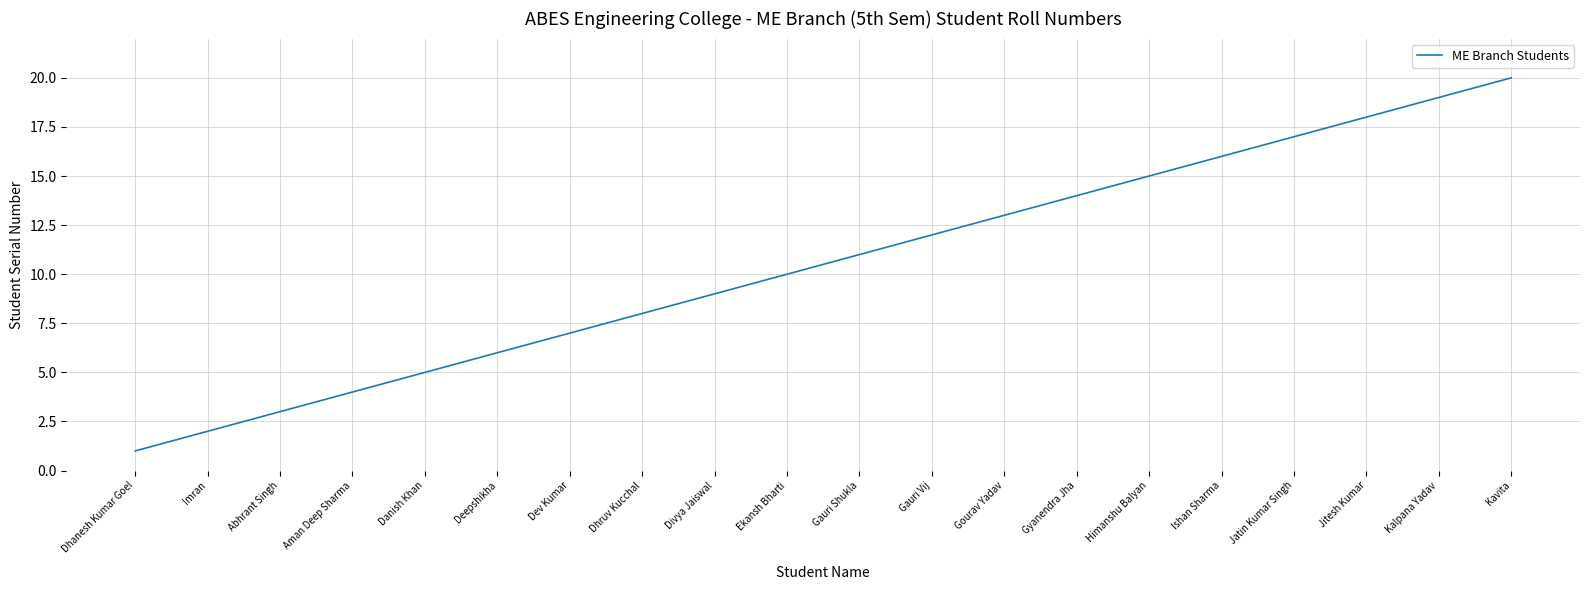

What is the difference between the second highest and minimum values?

18